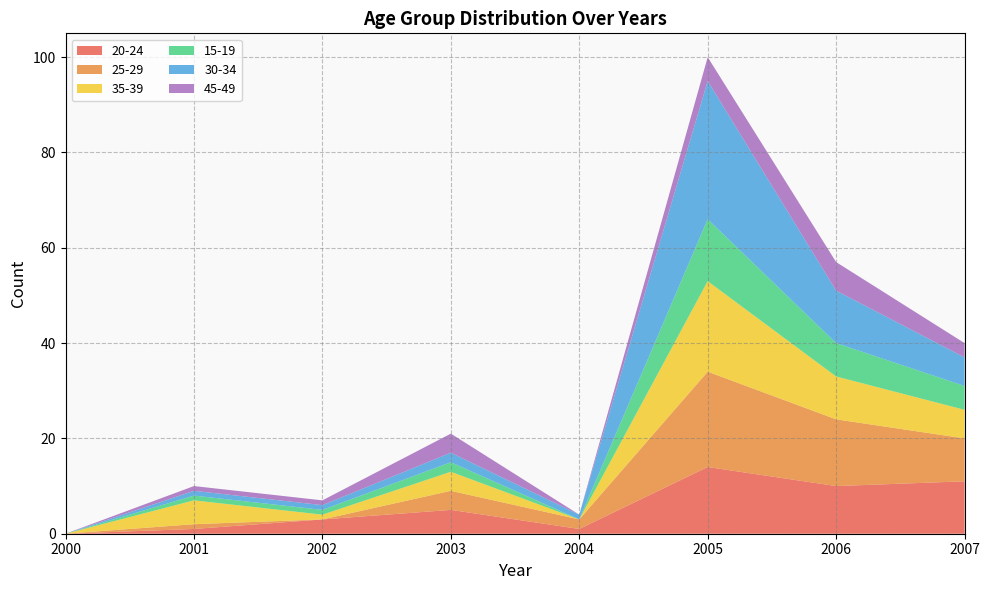

Reading right to left, what are all the values shown in this chart?

20-24: 11	10	14	1	5	3	1	0
25-29: 9	14	20	2	4	0	1	0
35-39: 6	9	19	0	4	1	5	0
15-19: 5	7	13	0	2	1	1	0
30-34: 6	11	29	1	2	1	1	0
45-49: 3	6	5	0	4	1	1	0